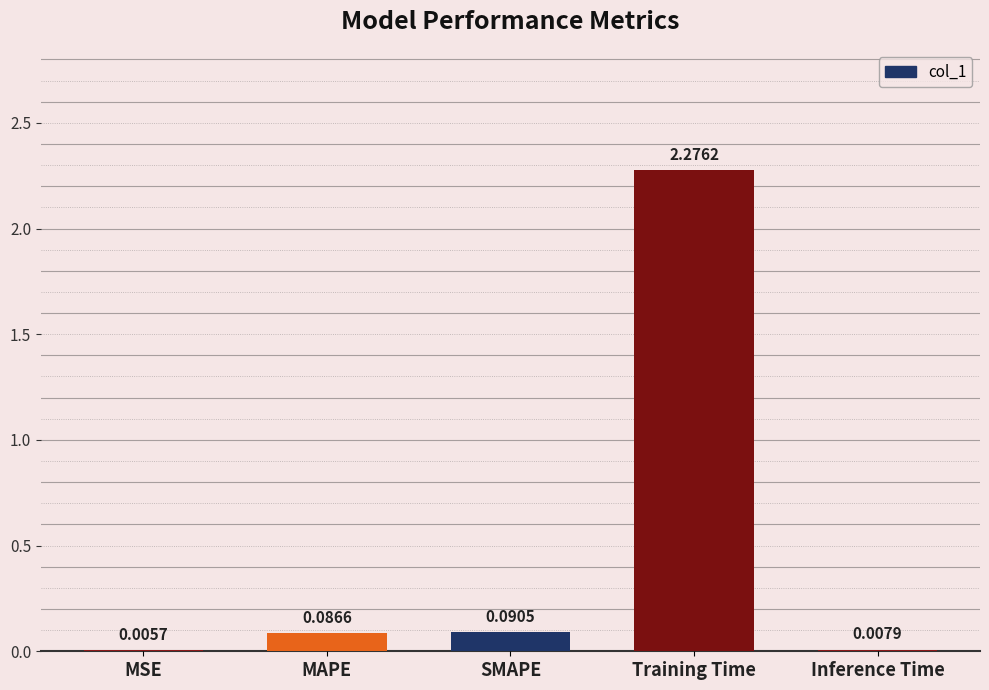

What is the change in value from MSE to Training Time?

+2.3